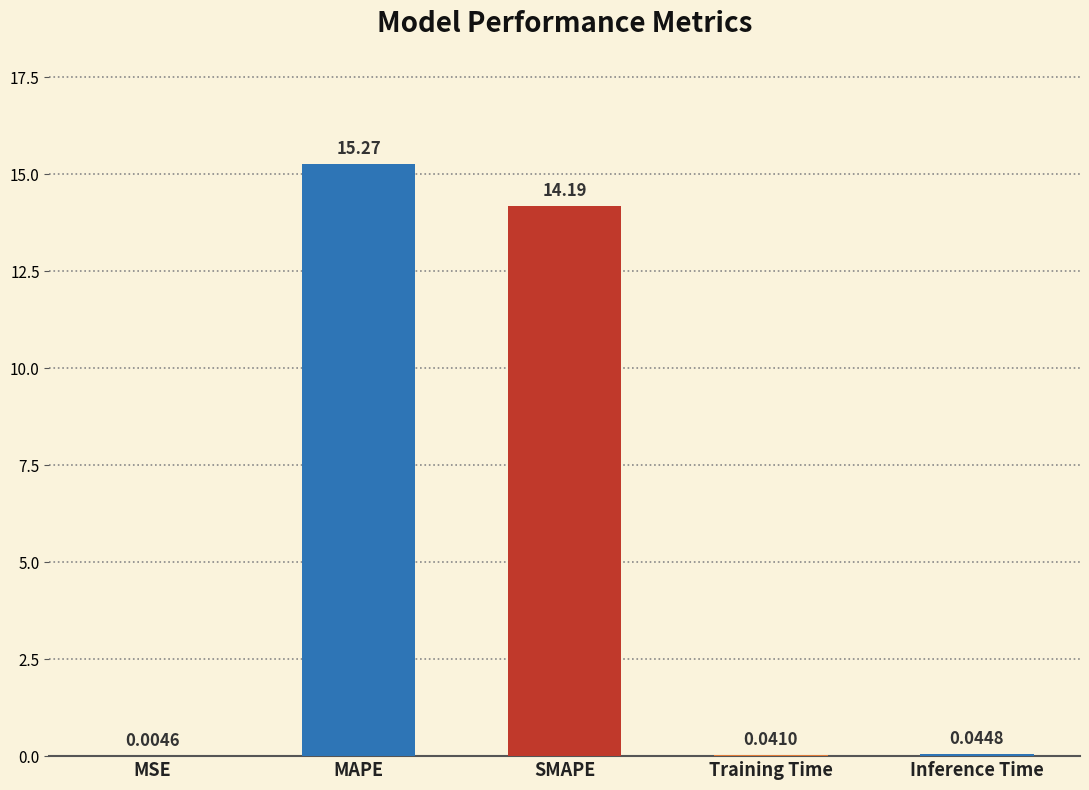

How many data points does each series have?

5